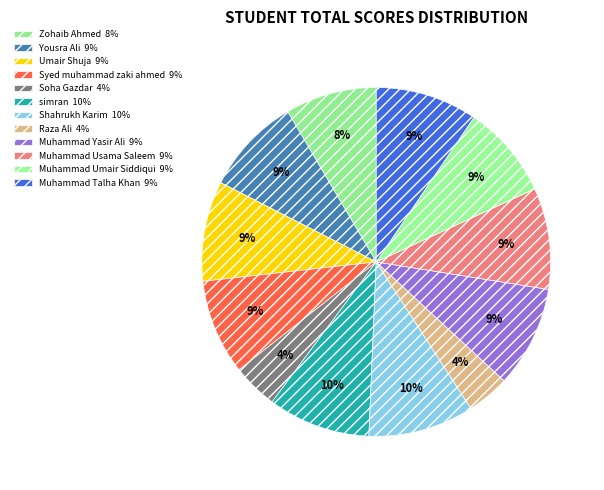

Do Muhammad Usama Saleem and Zohaib Ahmed together represent more than half of the pie?

No